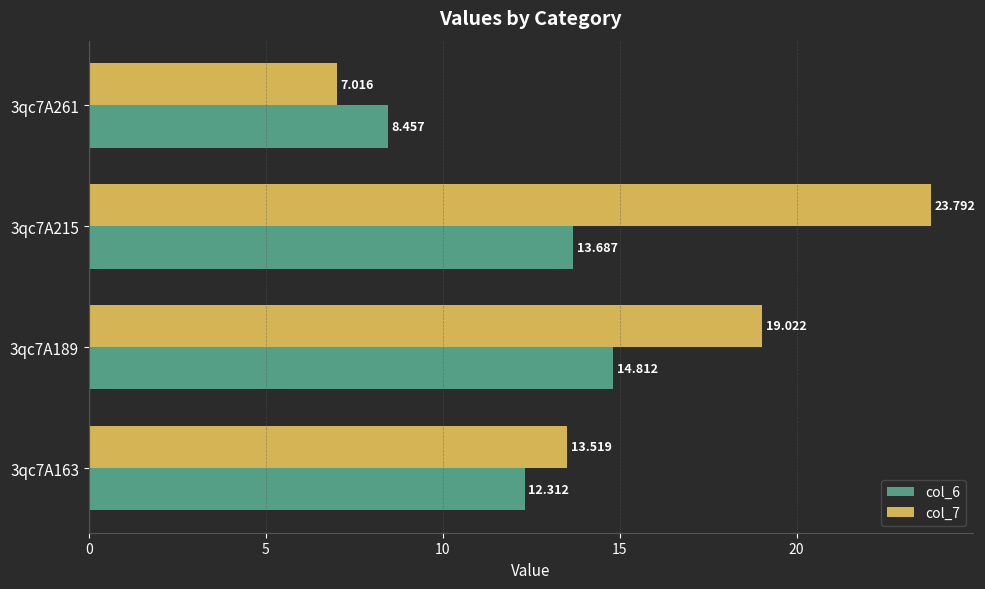

Which series has the widest spread of values?

col_7